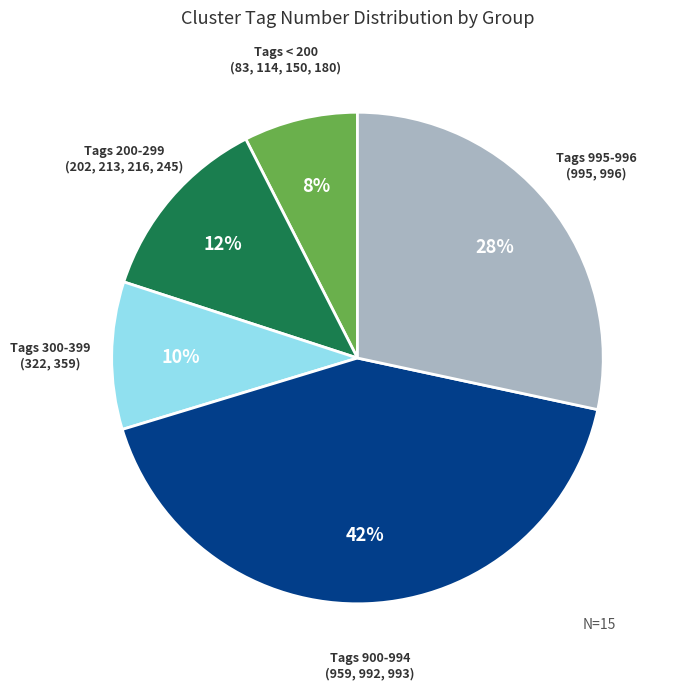

To the nearest percent, what is the difference between the largest and smallest slice percentages?

34%